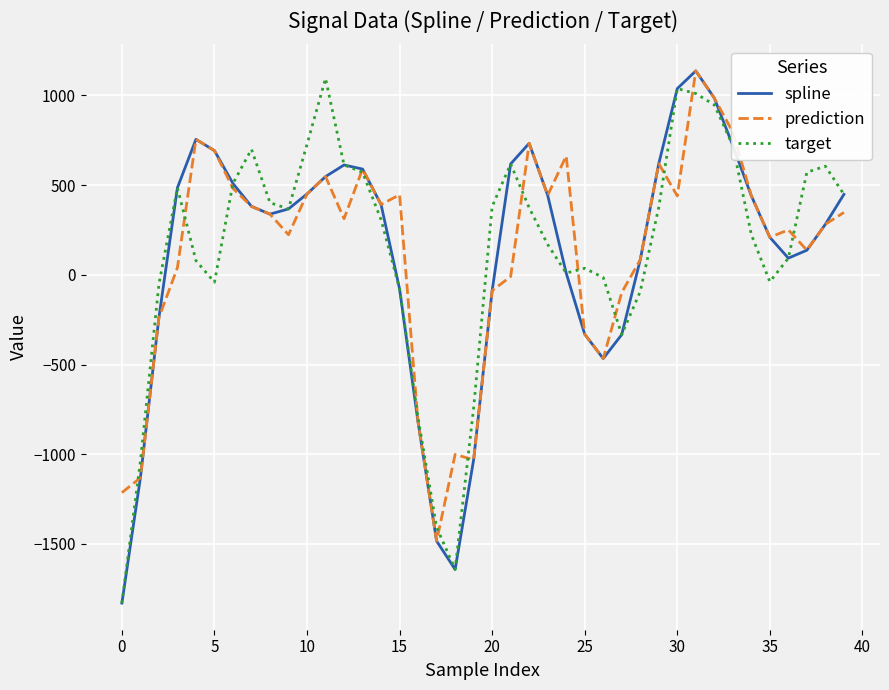

What is the maximum value shown in the chart?

1136.5